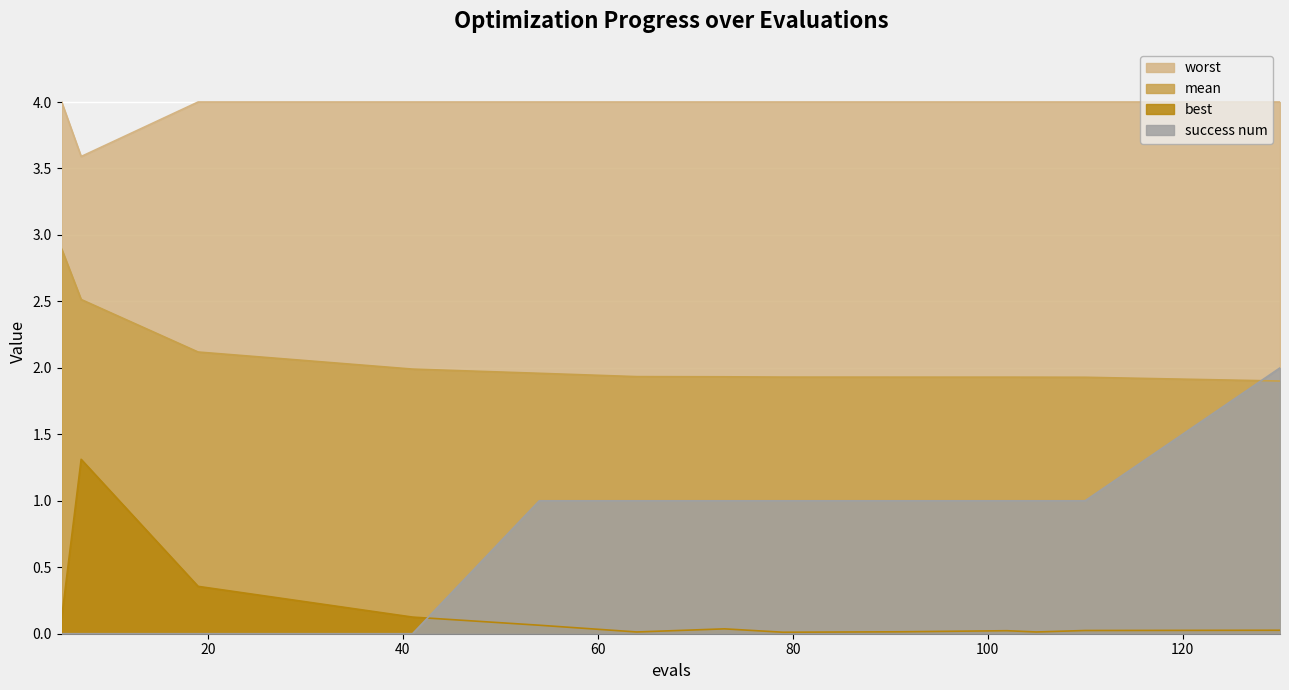

Where is success num nearest to the value 1?

54